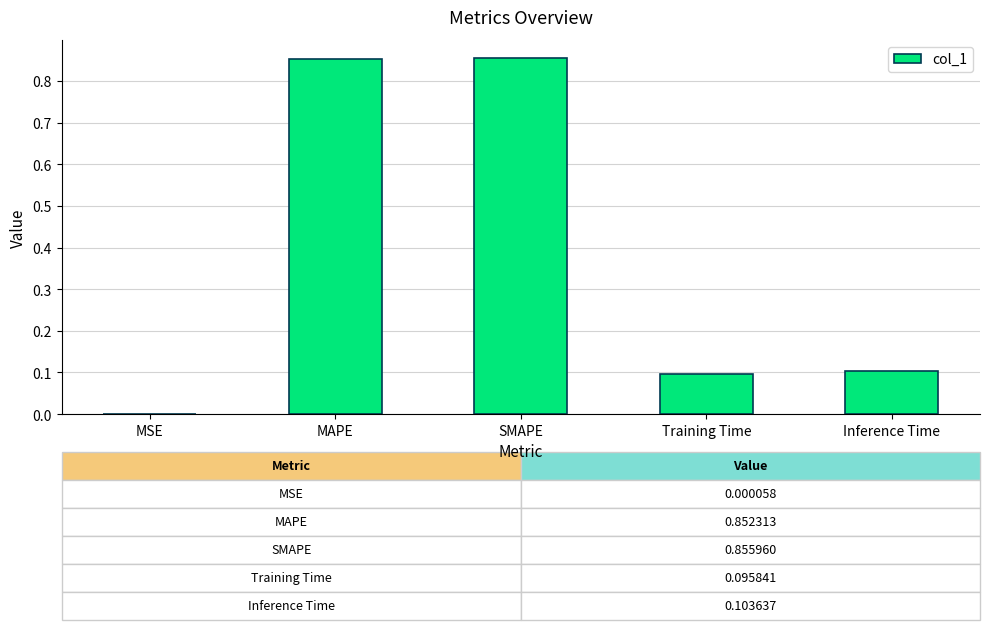

The chart shows a value of 0.0 at Training Time. True or false?

False